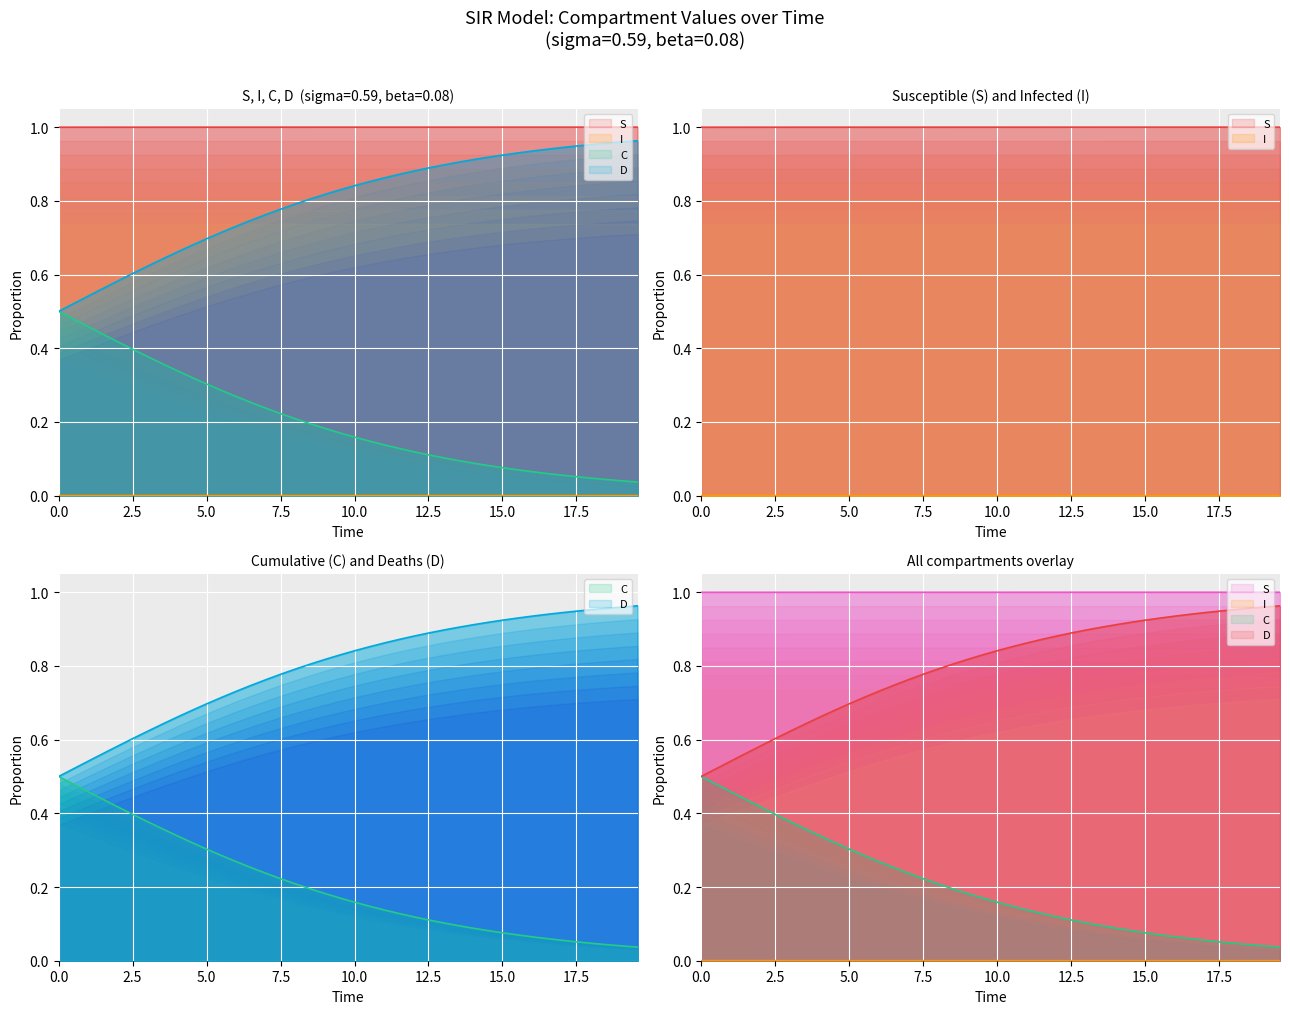

What is the value of the S point at the 30th from the left?

1.0